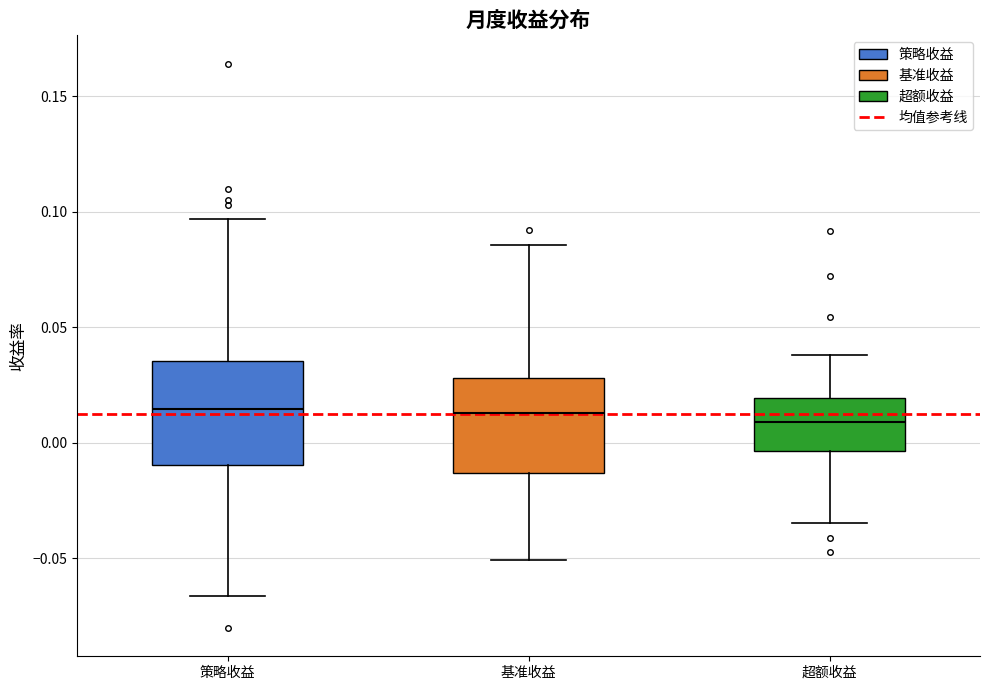

Reading left to right, transcribe this box plot: for each box, give where its median line is, the range the box spans, and where its two whiskers end, as read against the y-axis. The values are not printed on the chart, so give them approximately, as read against the axis.

策略收益: median 0.015, box -0.010 to 0.035, whiskers -0.065 to 0.095
基准收益: median 0.015, box -0.015 to 0.030, whiskers -0.050 to 0.085
超额收益: median 0.010, box -0.005 to 0.020, whiskers -0.035 to 0.040